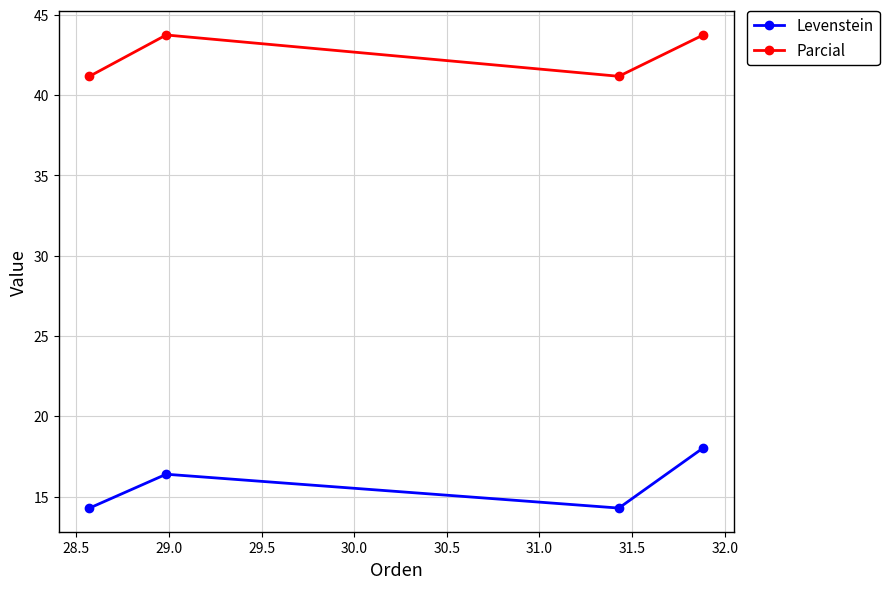

How many interior local peaks does the Parcial series have?

1